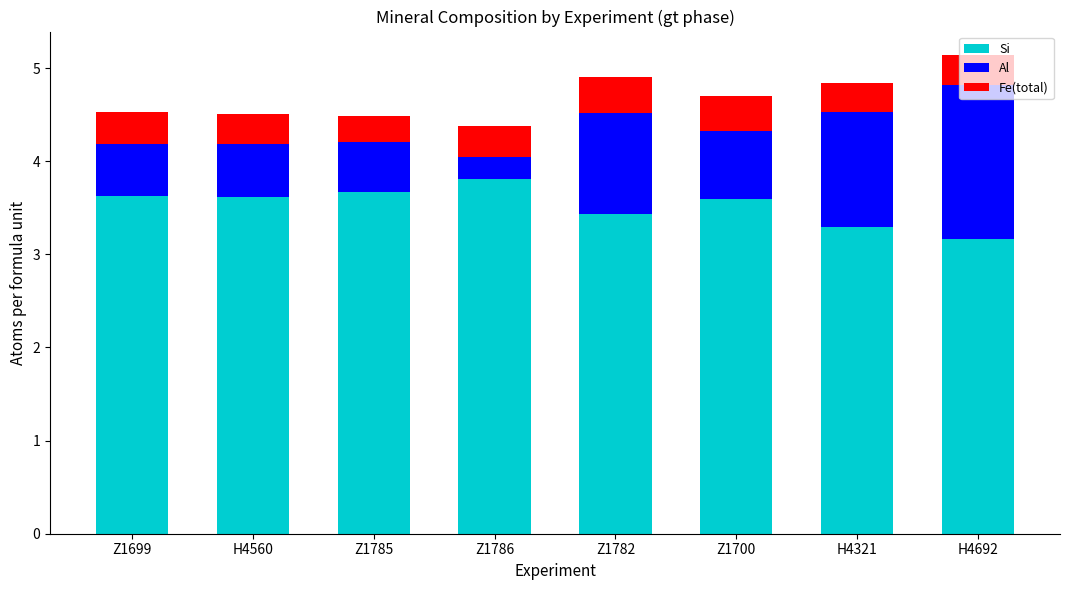

What are all the series names shown in the legend?

Si, Al, Fe(total)